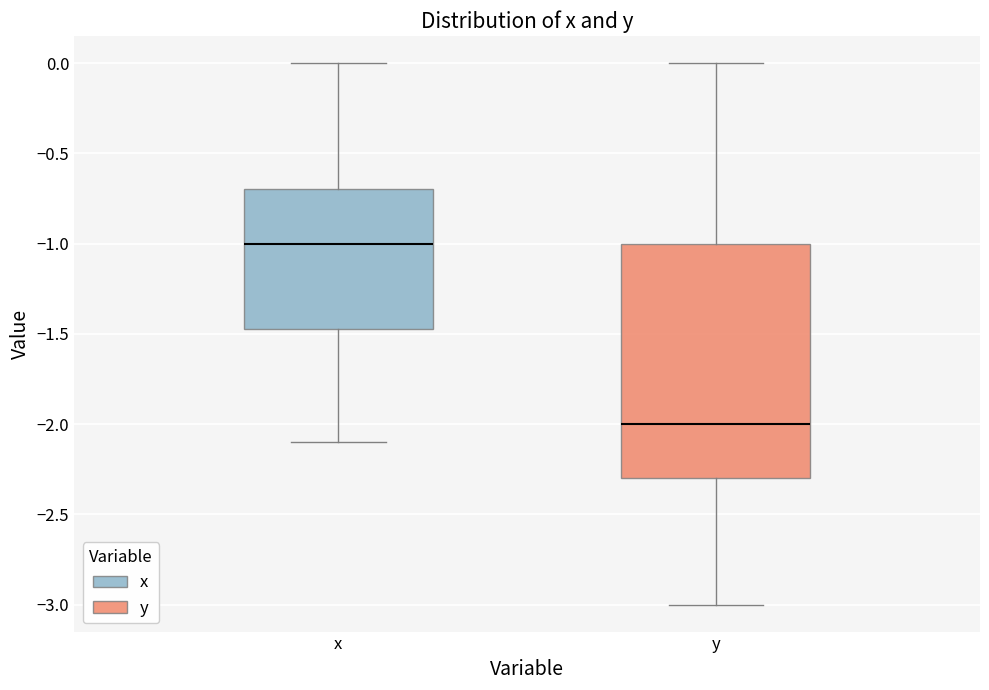

Reading left to right, read every box against the y-axis: the position of its median line, the range the box covers, and the ends of its whiskers. The values are not printed on the chart, so give them approximately, as read against the axis.

x: median -1.00, box -1.45 to -0.70, whiskers -2.10 to 0.00
y: median -2.00, box -2.30 to -1.00, whiskers -3.00 to 0.00